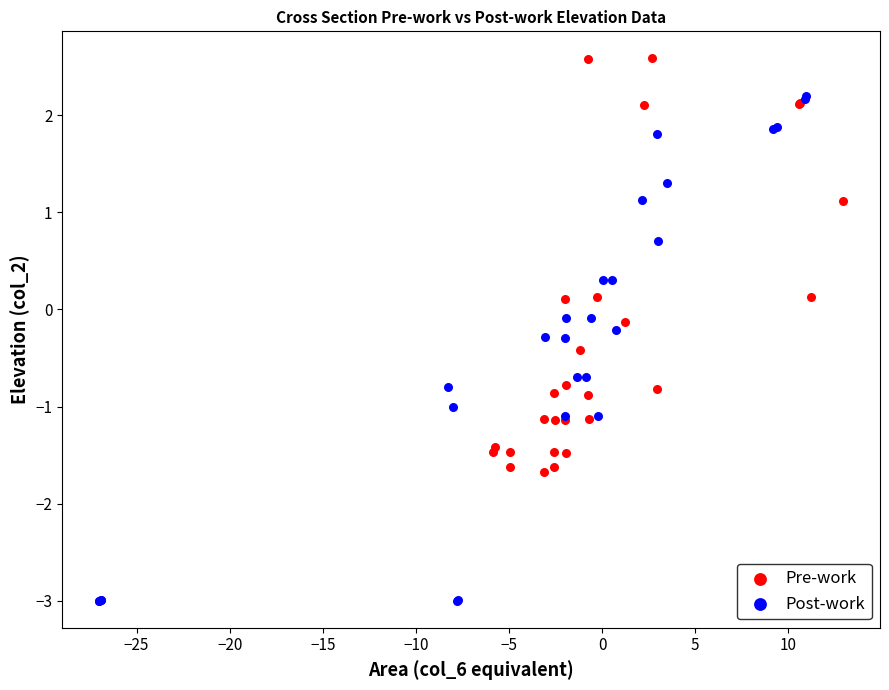

What are all the series names shown in the legend?

Pre-work, Post-work